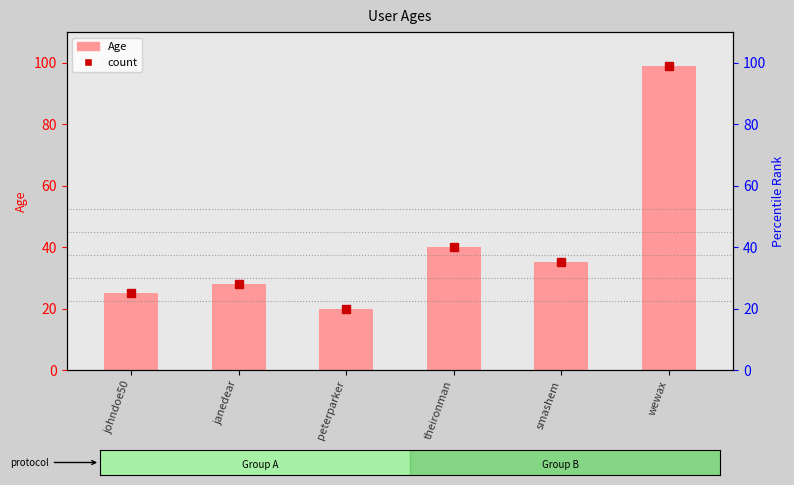

Reading right to left, extract all data points from this chart.

wewax=99	smashem=35	theironman=40	peterparker=20	janedear=28	johndoe50=25